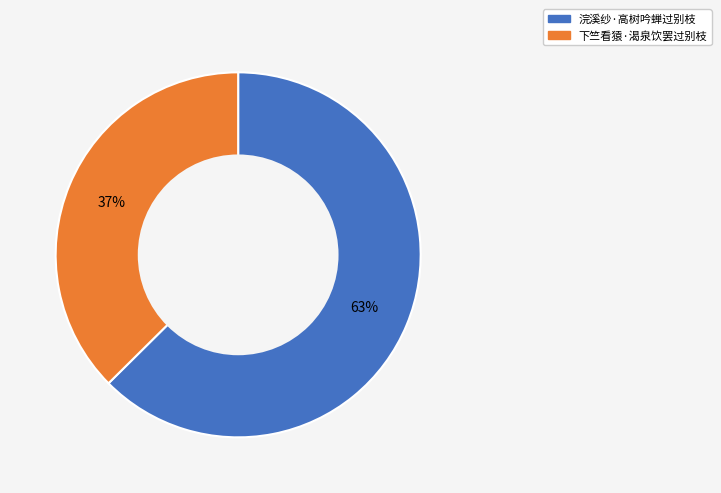

Does 下竺看猿·渴泉饮罢过别枝 account for over 50% of the chart?

No